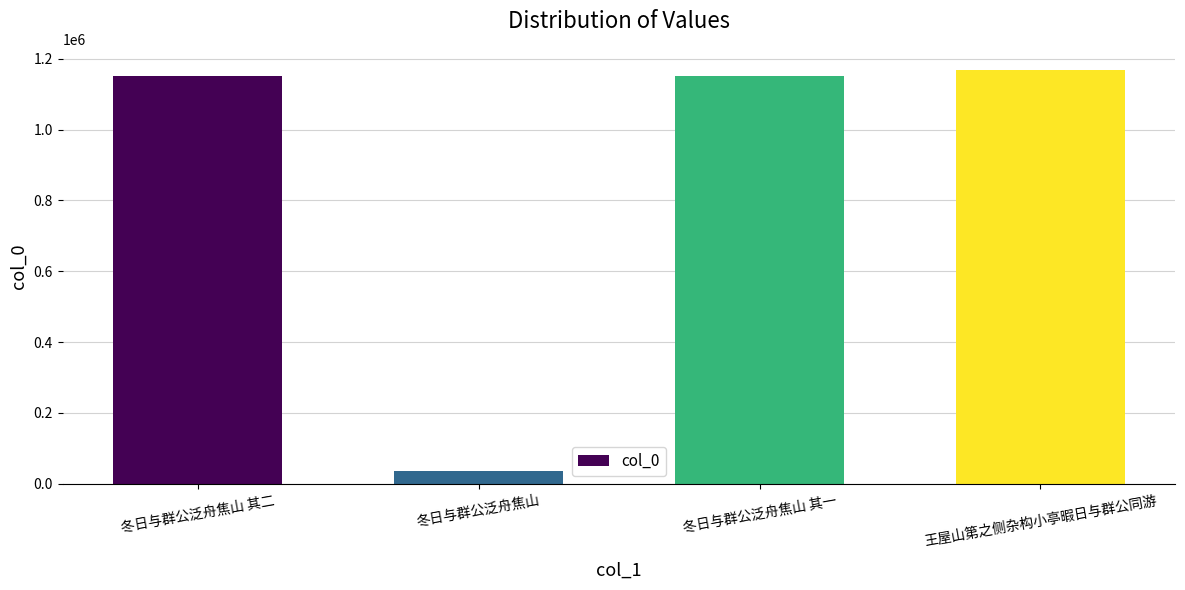

Read the value at 冬日与群公泛舟焦山 其一.

1152168